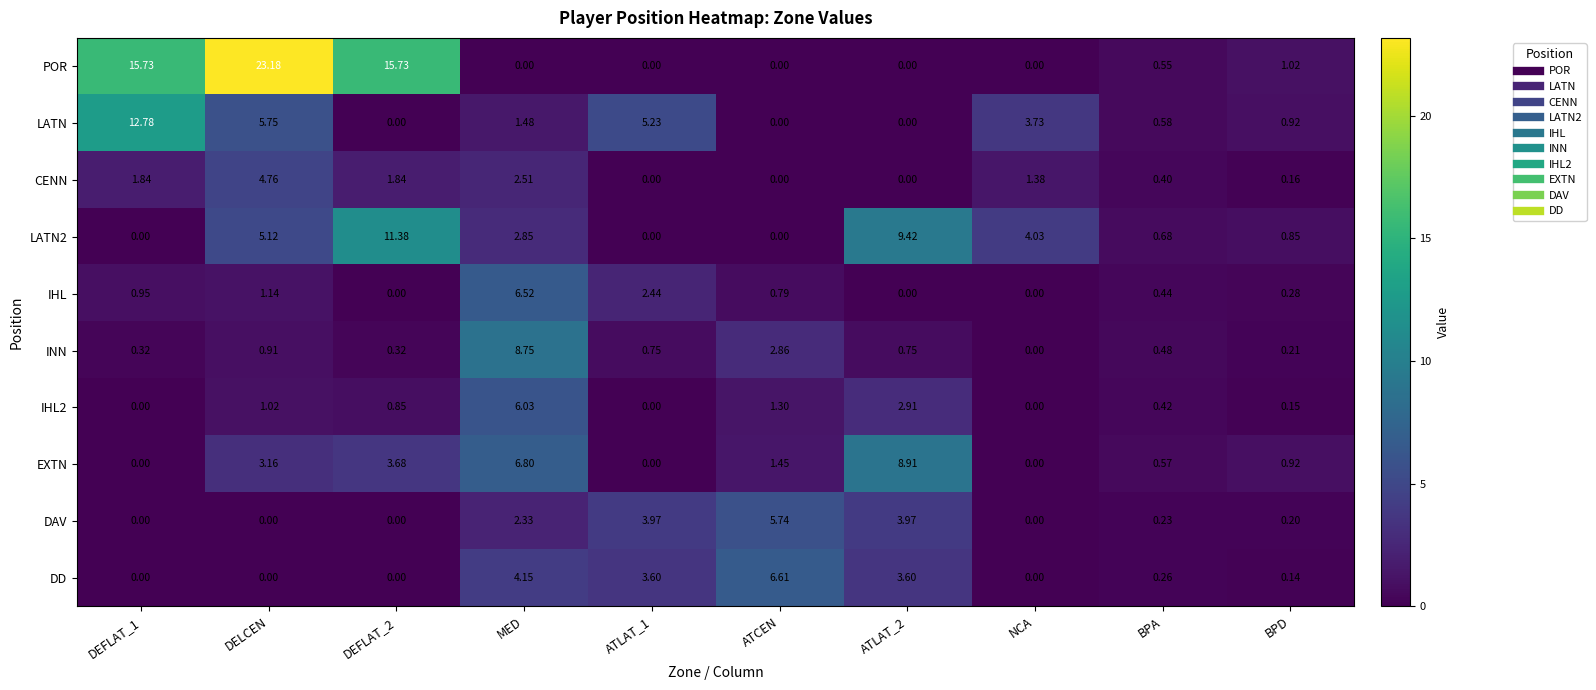

Is the value of IHL at DEFLAT_2 greater than the value of INN at ATLAT_2?

No